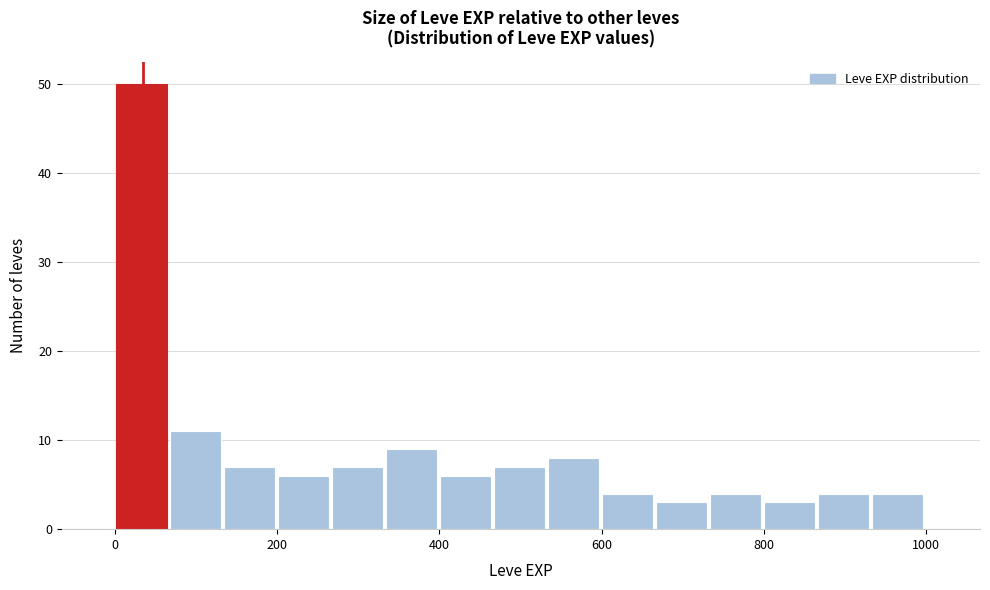

Read against the x-axis, roughly where is the centre of the tallest bar?

40